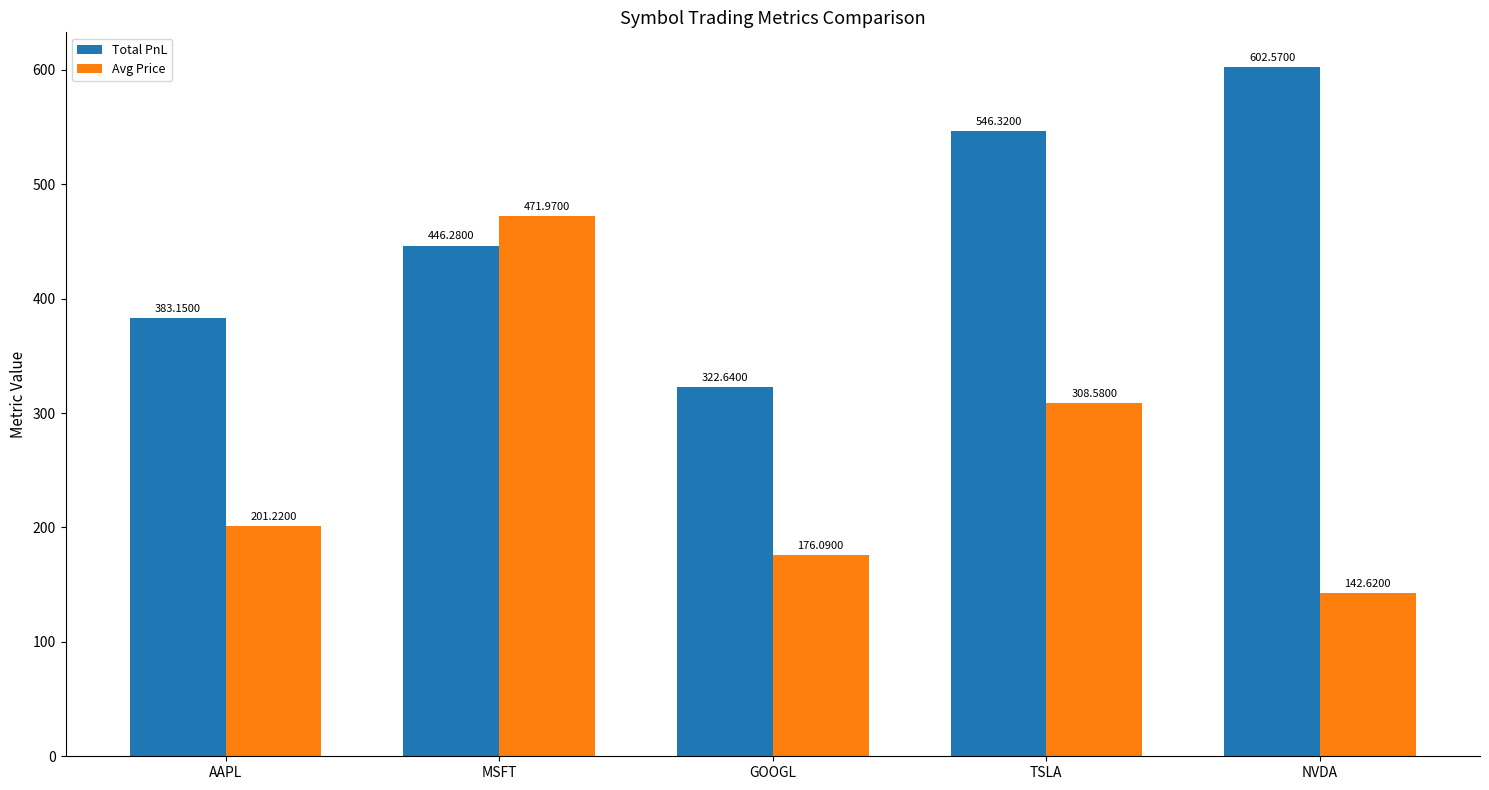

The value of Total PnL at MSFT is 207.0. True or false?

False